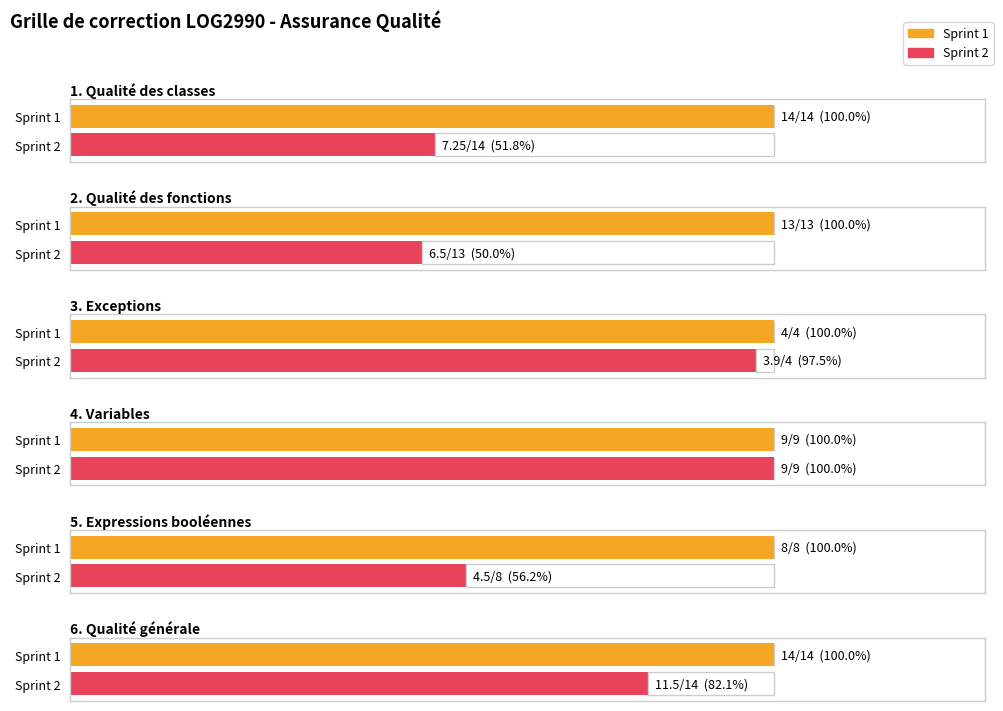

Rank the series at 3. Exceptions from highest to lowest value.

Sprint 1, Sprint 2